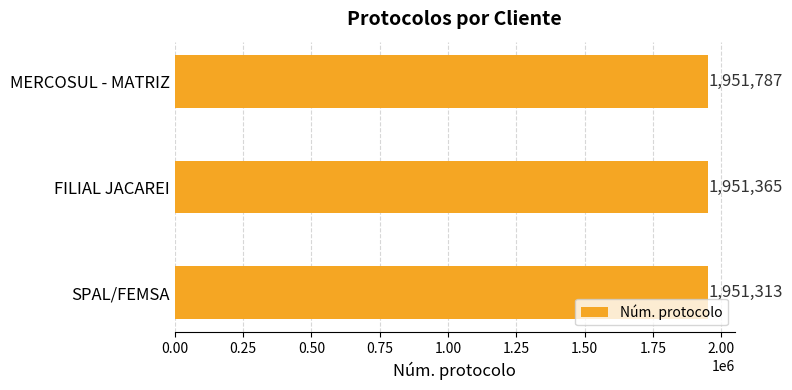

List the labels in order of value, smallest first.

SPAL/FEMSA, FILIAL JACAREI, MERCOSUL - MATRIZ